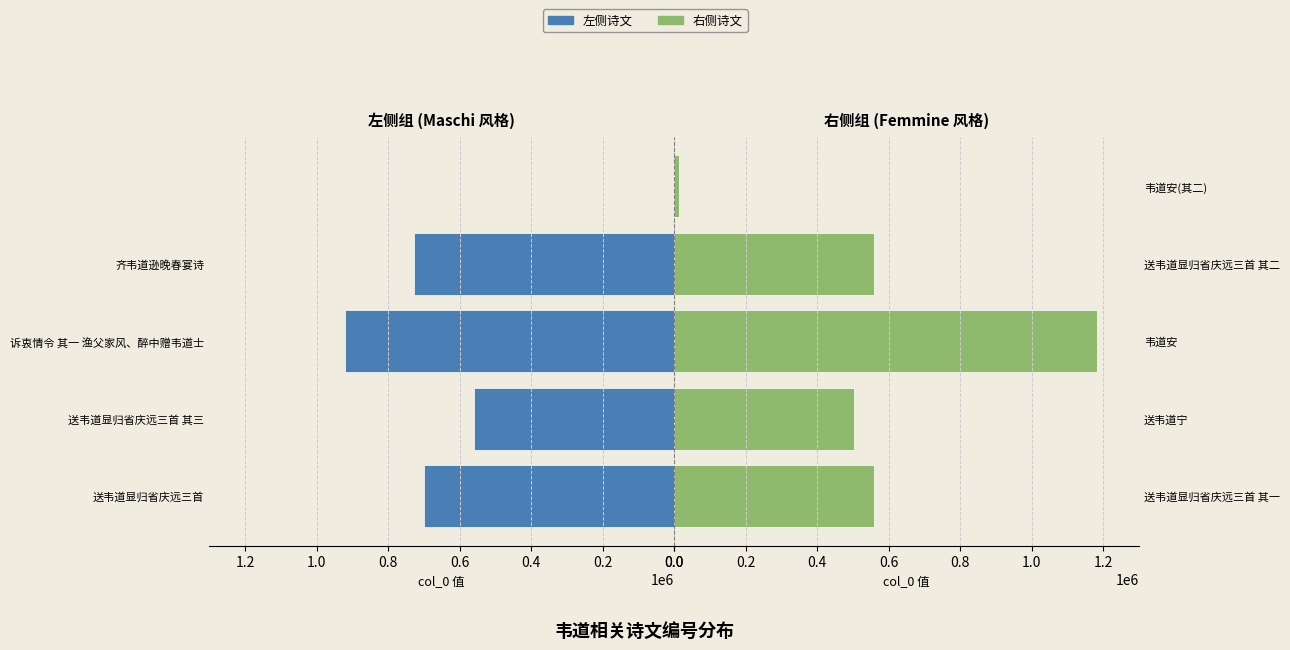

Reading right to left, transcribe all the data shown in this chart.

左侧诗文: 0	726561	920049	559911	700755
右侧诗文: 14642	559910	1182681	501979	559909